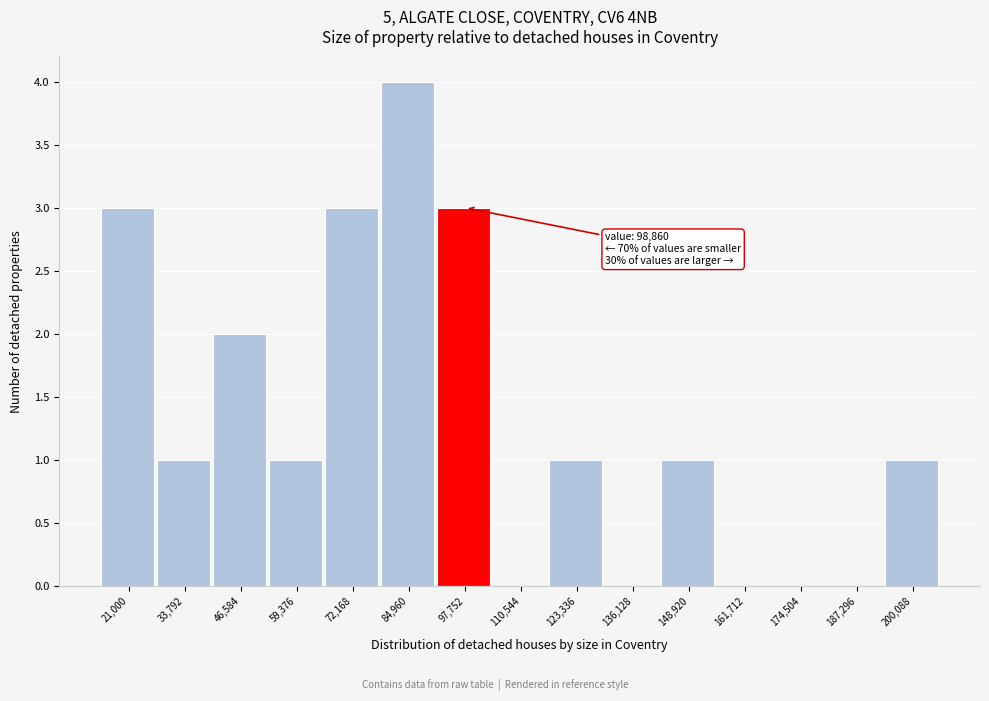

Reading left to right, what are all the values shown in this chart?

21,000=3	33,792=1	46,584=2	59,376=1	72,168=3	84,960=4	97,752=3	110,544=0	123,336=1	136,128=0	148,920=1	161,712=0	174,504=0	187,296=0	200,088=1